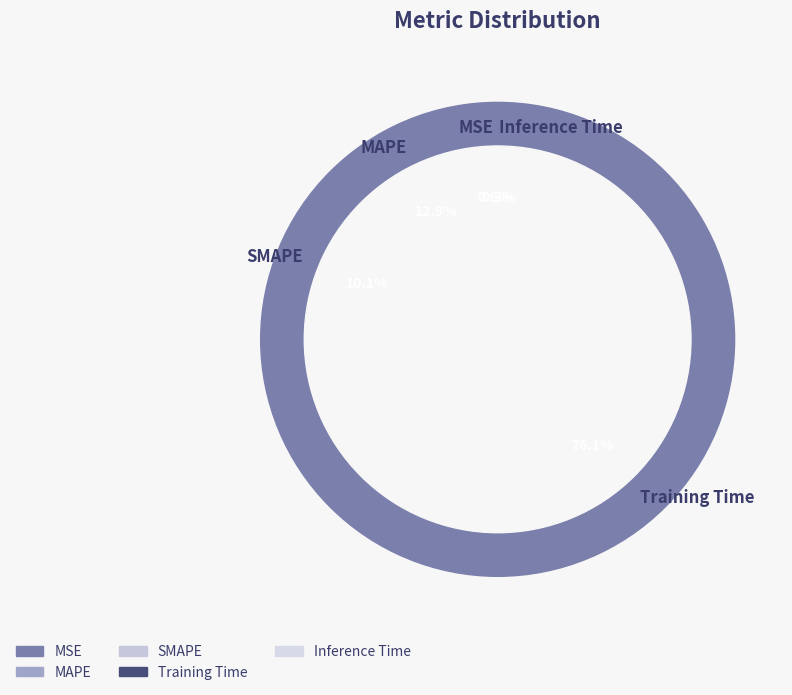

What is the majority slice?

Training Time